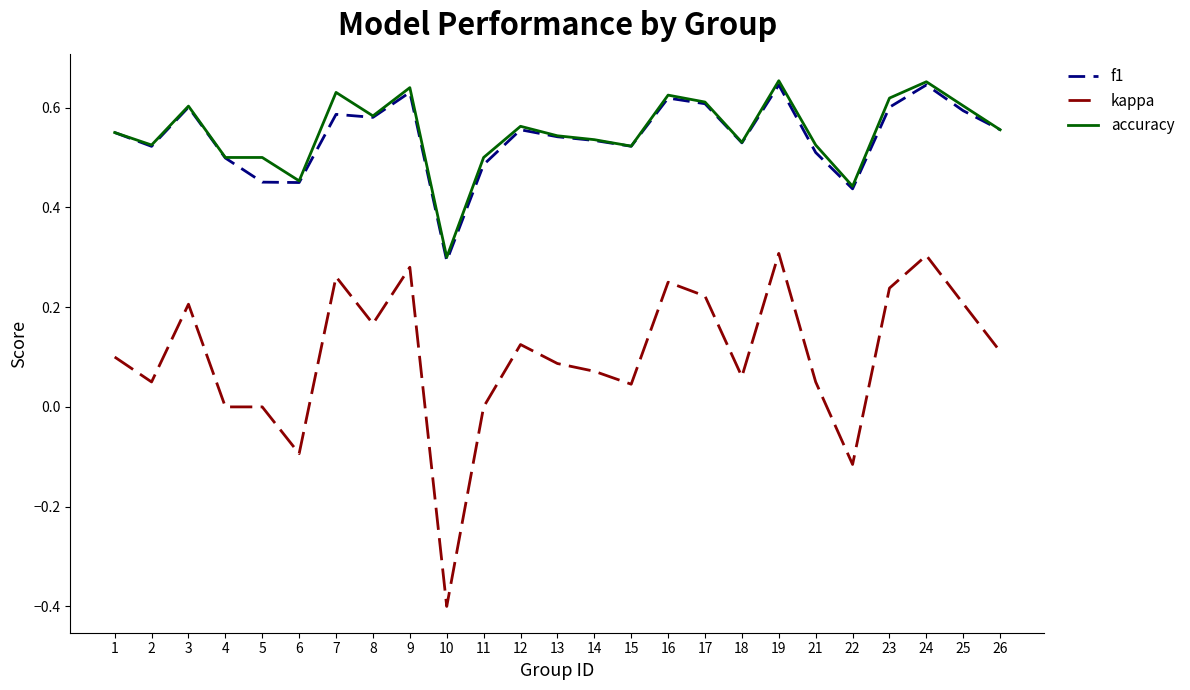

What is the total value across all series at 23?

1.5